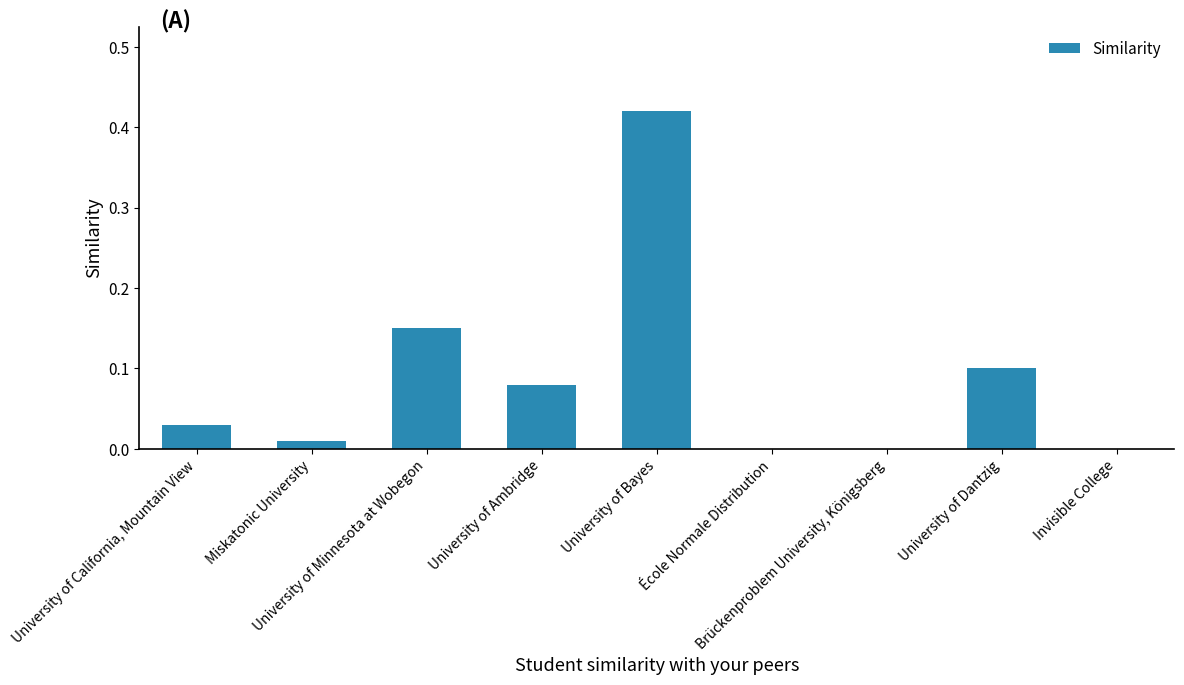

Between University of Ambridge and University of Minnesota at Wobegon, which is larger?

University of Minnesota at Wobegon